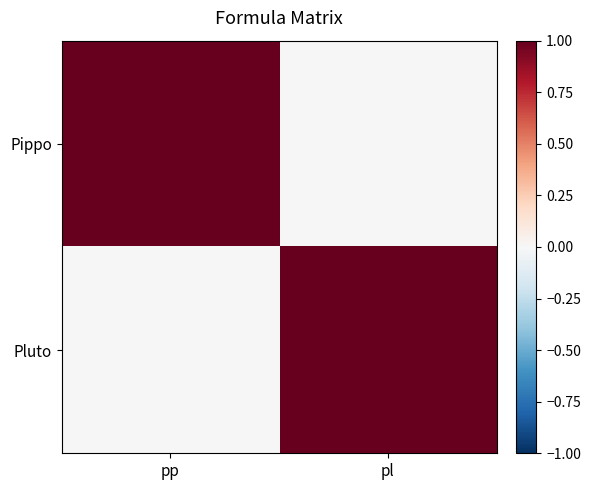

At which category is the sum across all series the highest?

pp